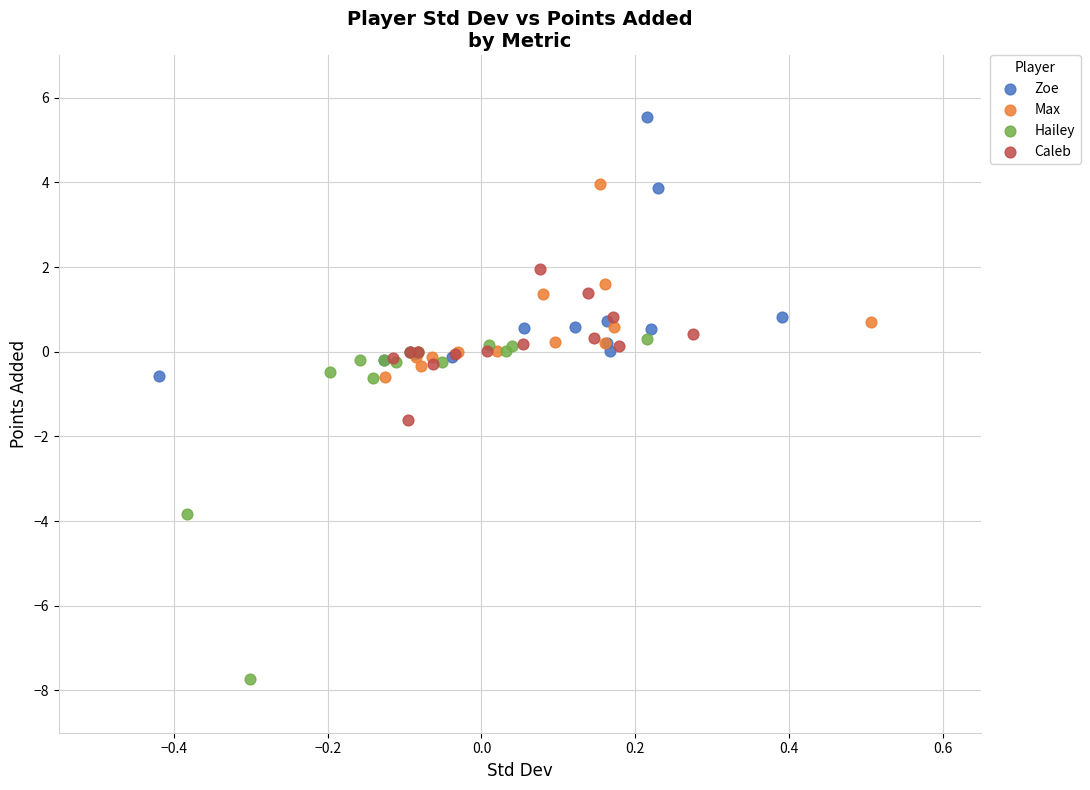

Which series has the largest Y range (max minus min)?

Hailey